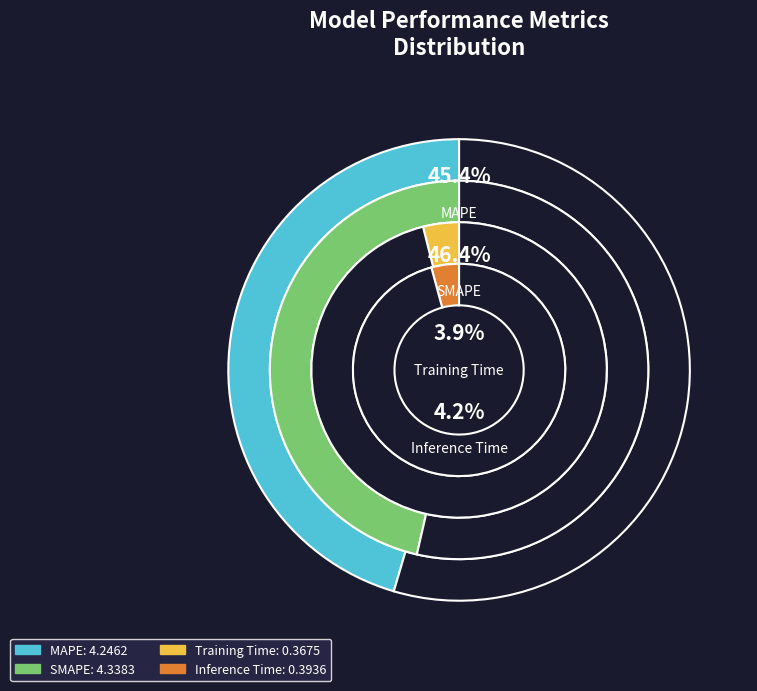

True or false: SMAPE accounts for 46% of the total.

True